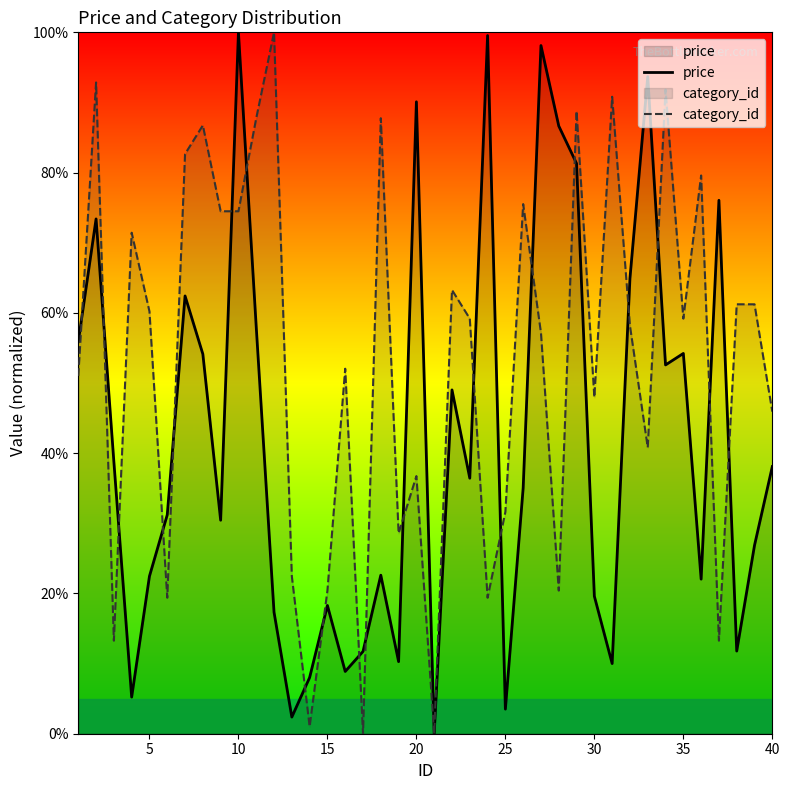

What is the greatest value displayed?

100.0